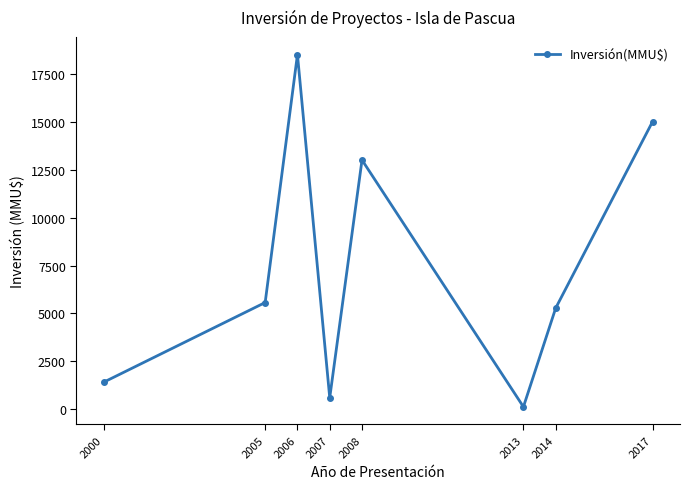

True or false: there are more than 0 points higher than both neighbors.

True